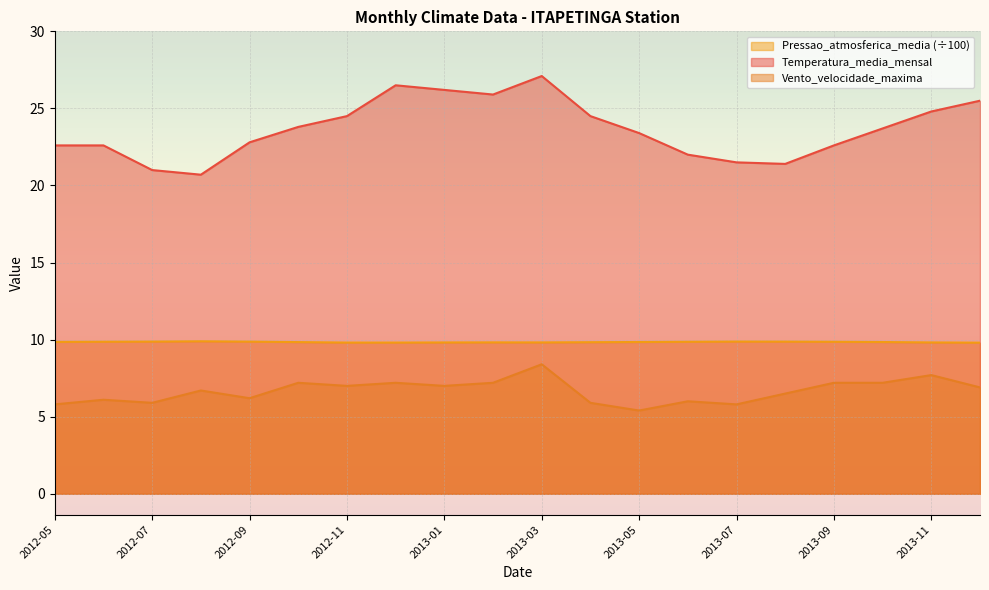

Rank the series at 2013-05 from highest to lowest value.

Temperatura_media_mensal, Pressao_atmosferica_media (÷100), Vento_velocidade_maxima